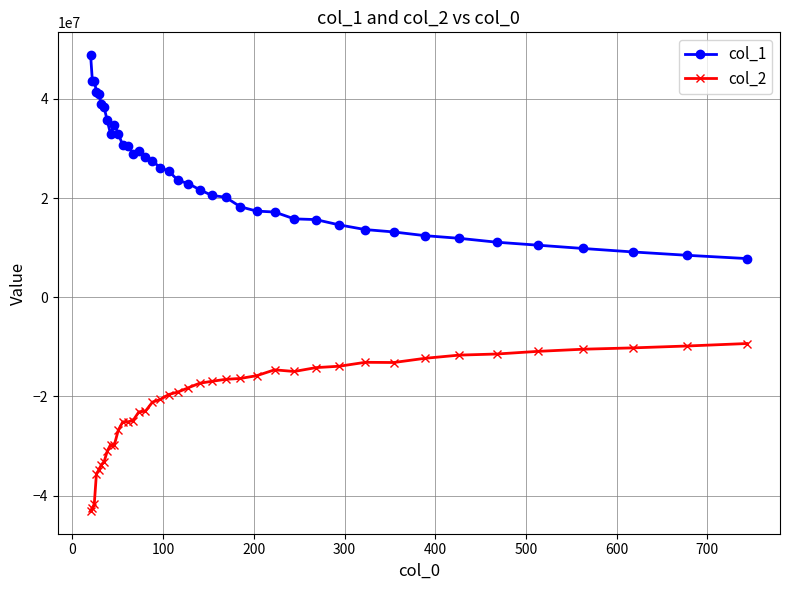

Which series has the largest total across all categories?

col_1